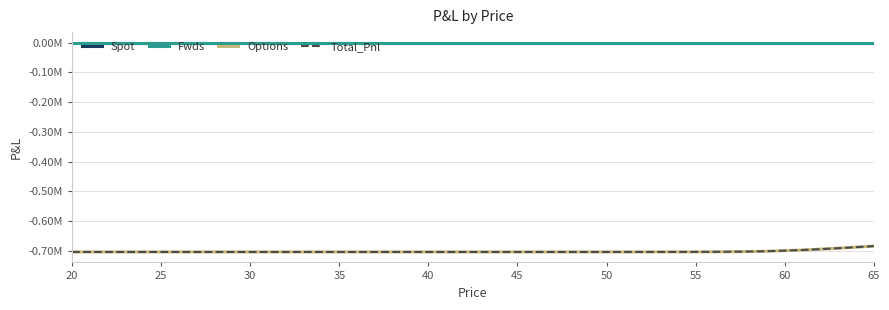

Which series has the widest spread of values?

Options